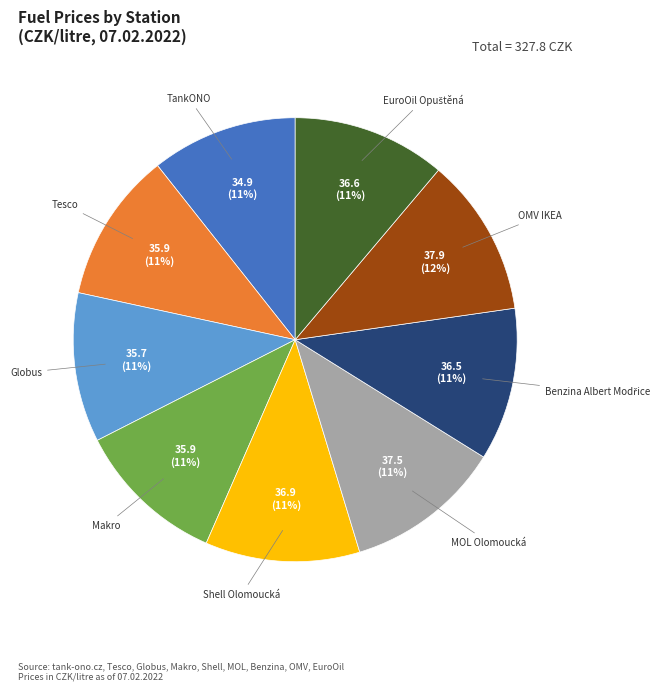

Is it true that Shell Olomoucká is 1% of the pie?

False